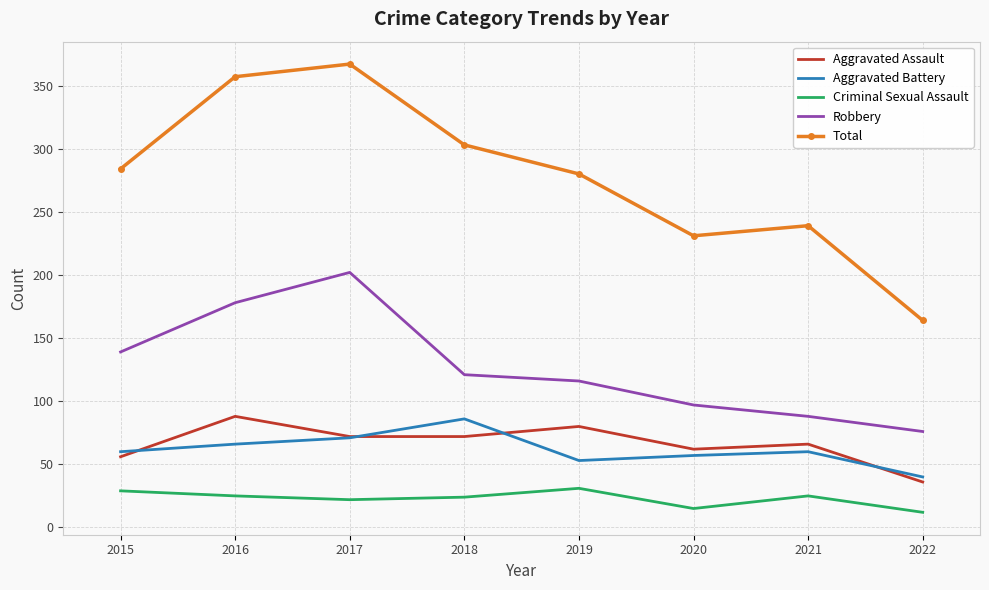

The Aggravated Battery series shows 66 at 2016. True or false?

True